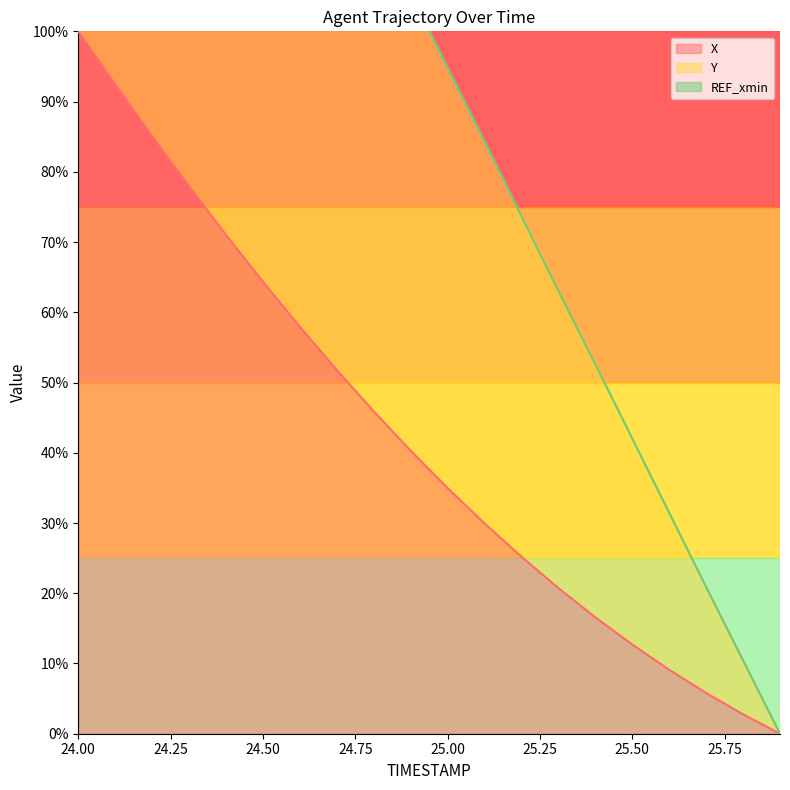

Where is Y nearest to the value 100?

25.0